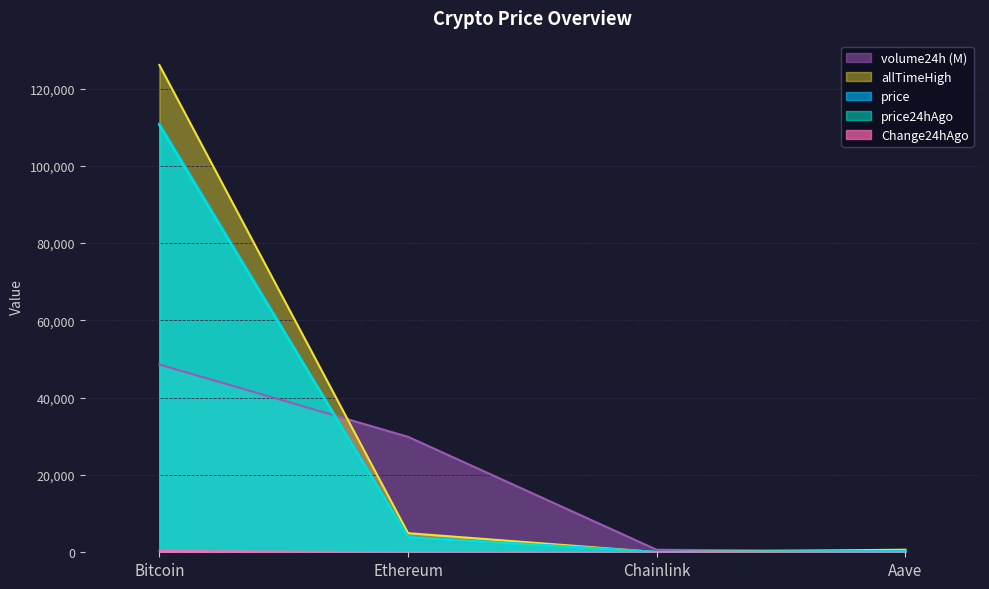

Reading left to right, extract all data points from this chart.

price: 110816.0	3924.8	17.8	227.9
price24hAgo: 110438.0	3866.4	17.4	224.3
volume24h: 48584.4	29872.8	646.1	269.3
allTimeHigh: 126080.0	4946.1	52.7	661.7
Change24hAgo: 378.0	58.4	0.4	3.6